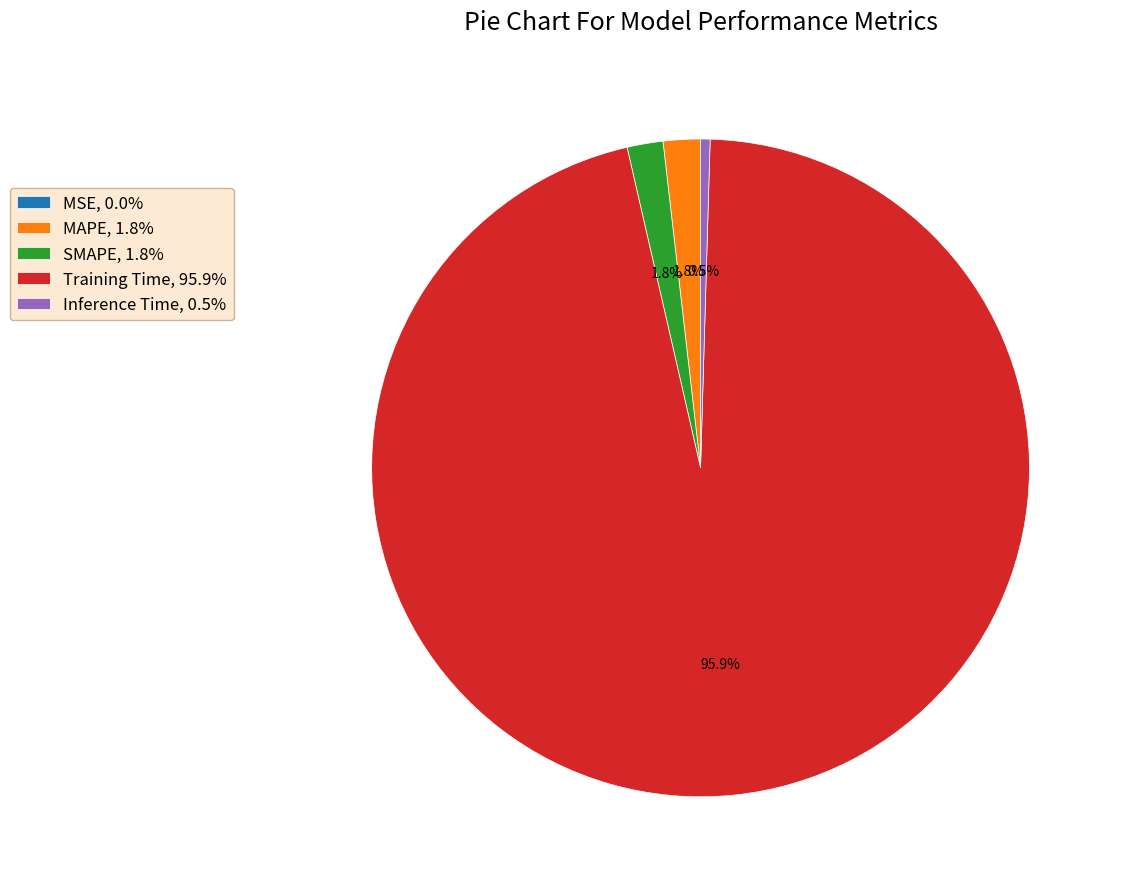

To the nearest percent, what is the average slice percentage?

20%